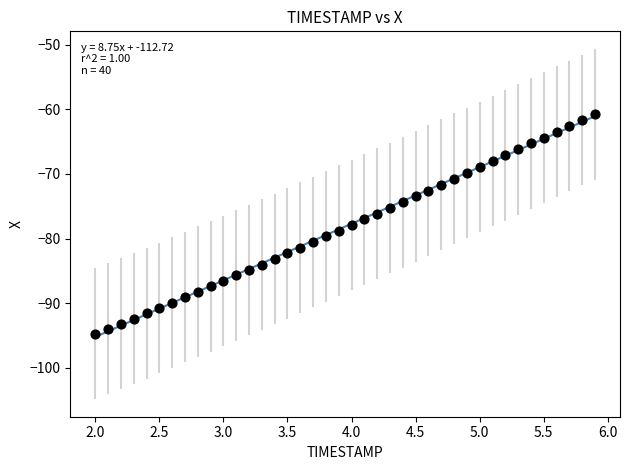

What is the range of Y values (max minus min)?

34.0